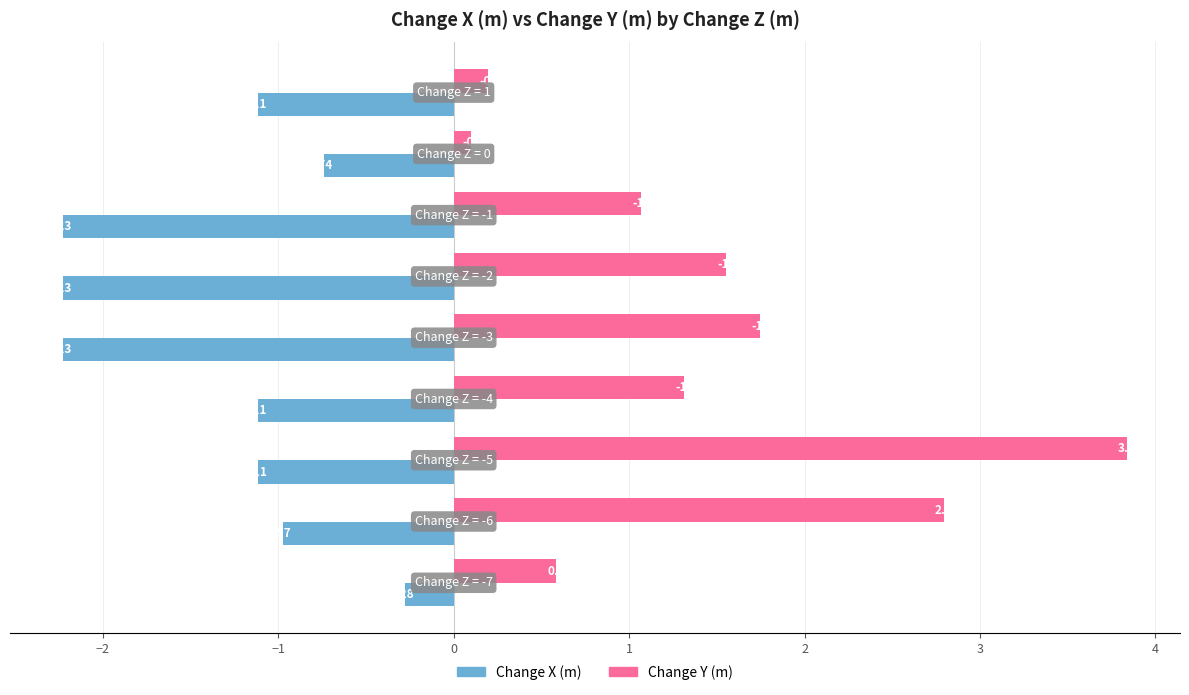

How many distinct data groups are displayed?

2